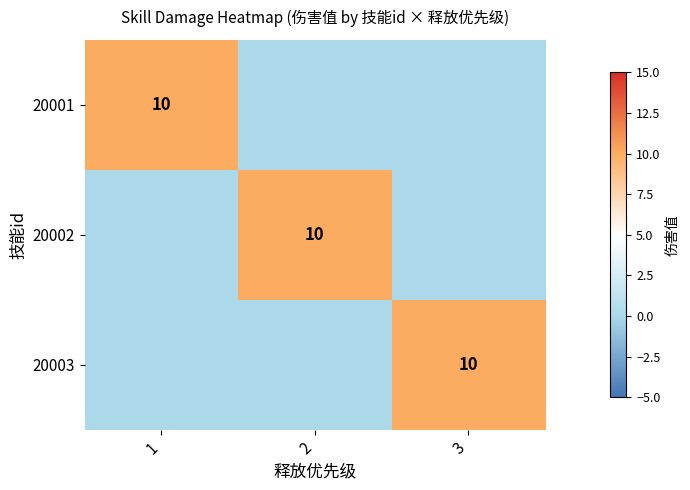

What is the spread (max minus min) of values at 1?

10